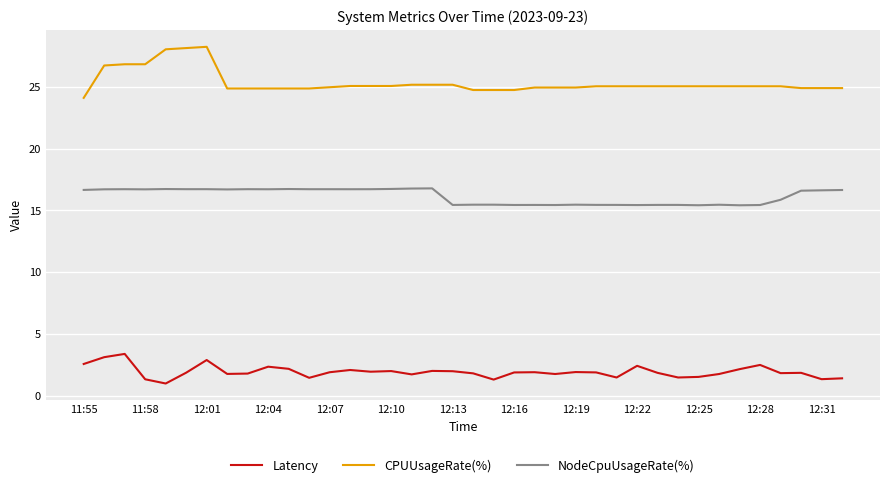

True or false: Latency has more than 2 interior local peaks.

True